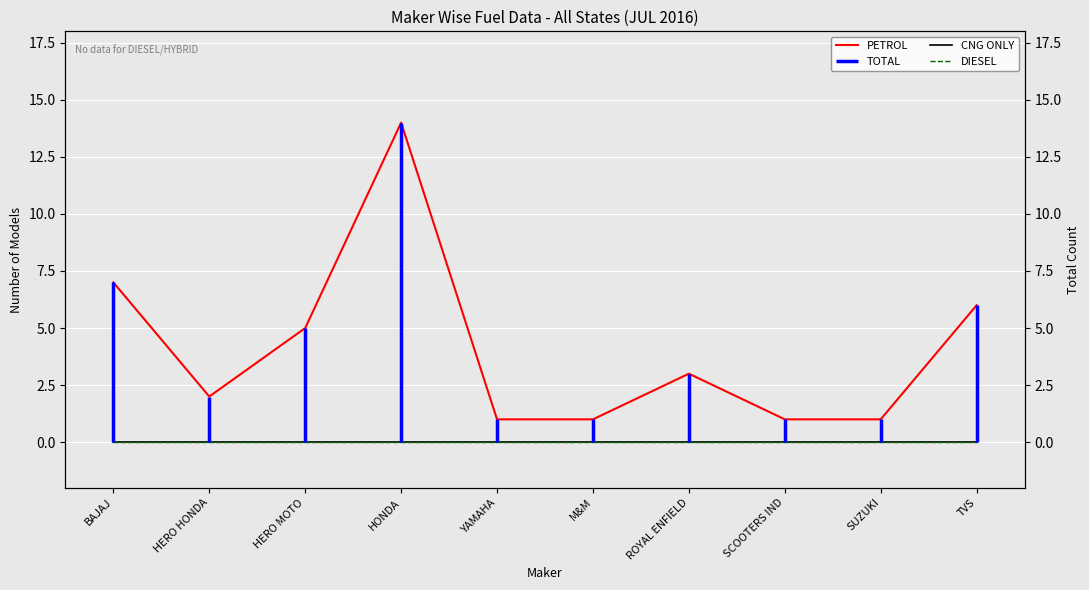

How many lines are shown in the chart?

3